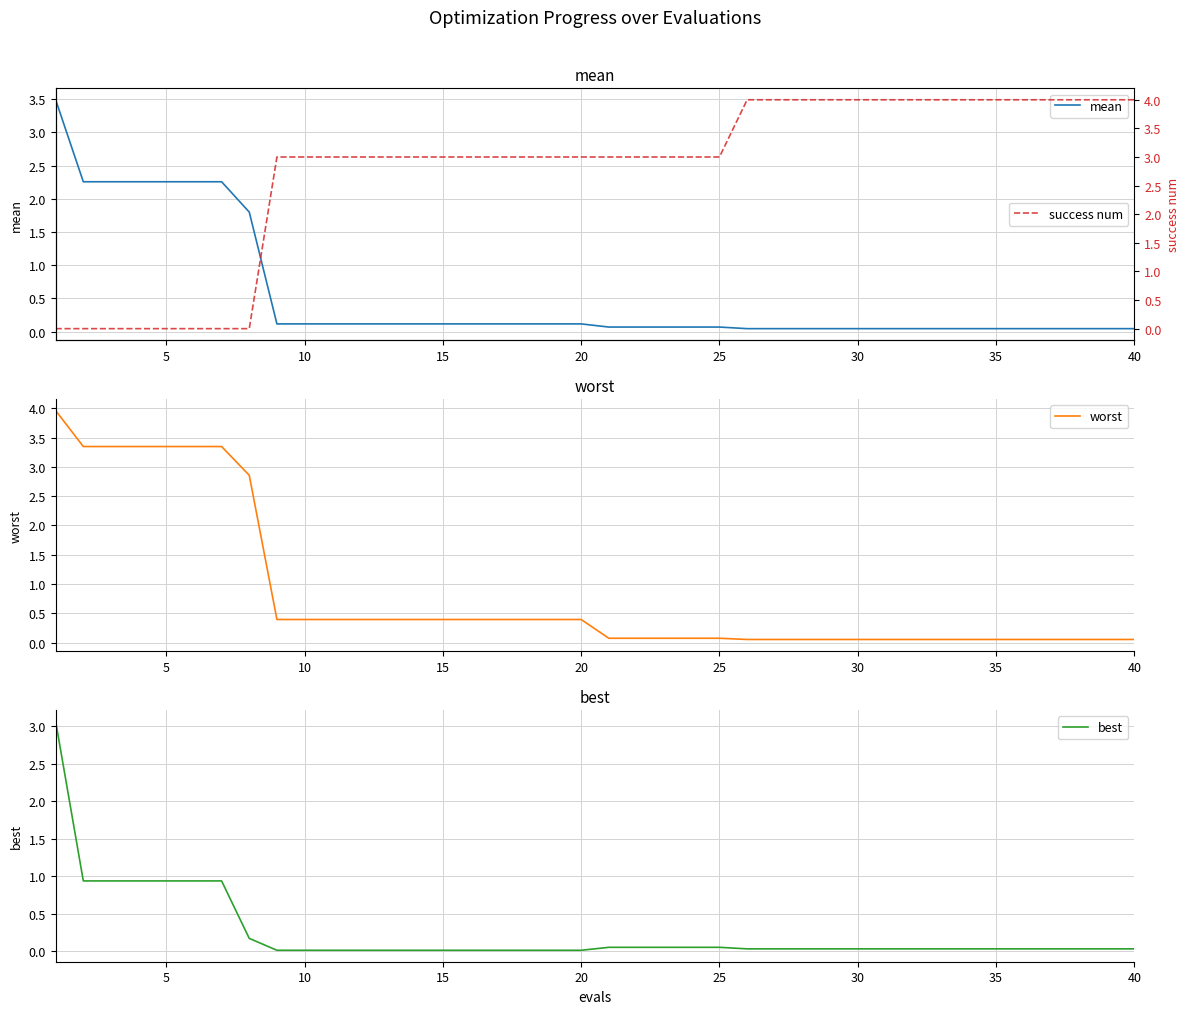

Is the value of mean at 37 greater than the value of worst at 30?

No